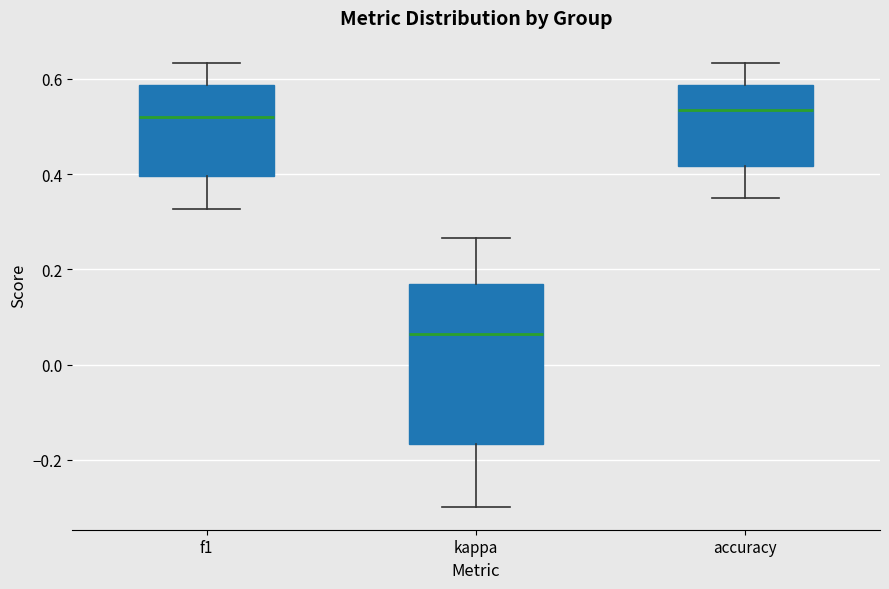

Which box has the lowest median line?

kappa